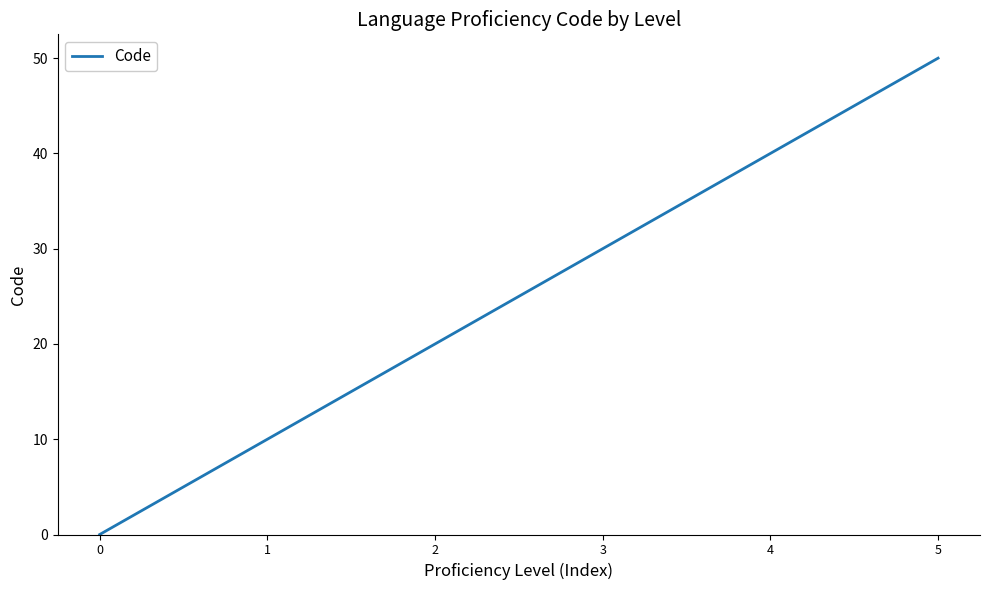

The chart shows a value of 21 at 0. True or false?

False